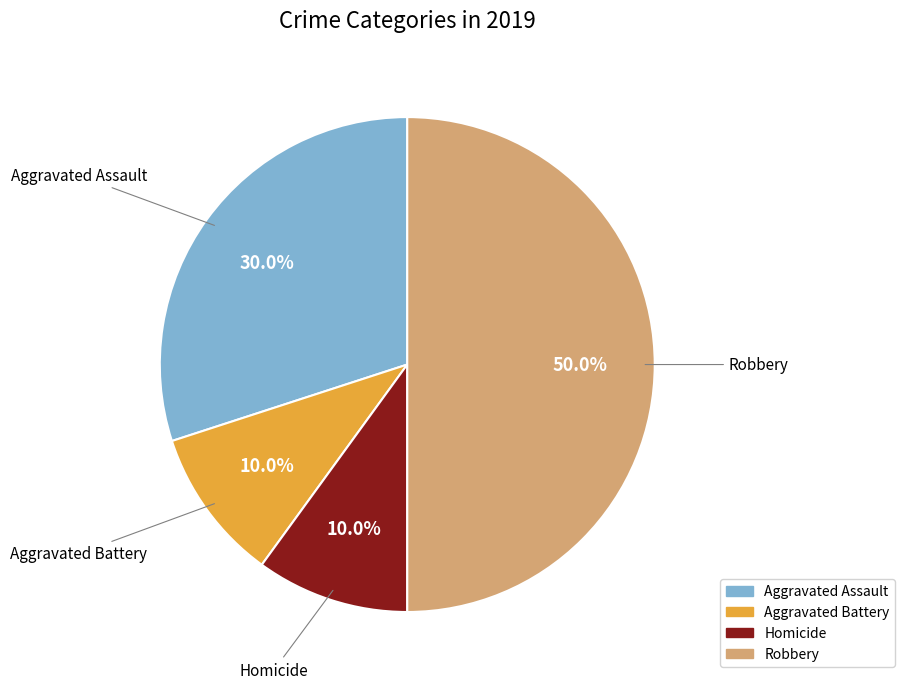

Is there any slice that represents more than half of the pie?

No